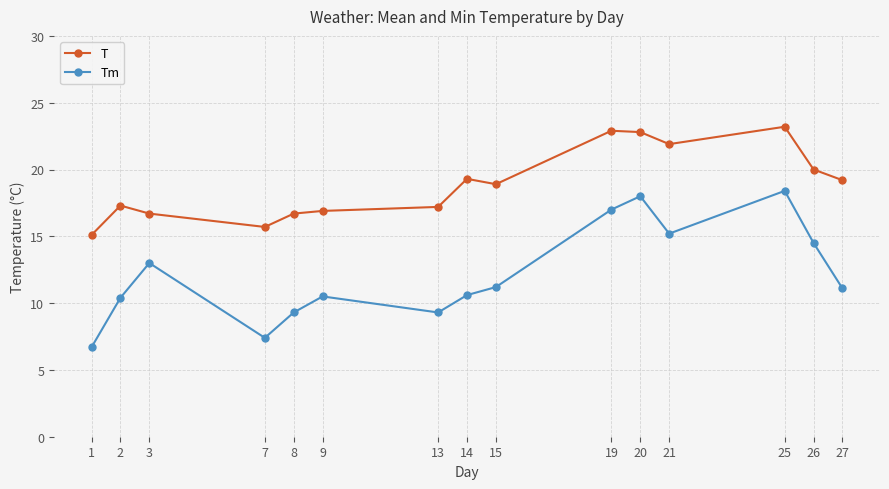

Rank the series at 26 from lowest to highest value.

Tm, T